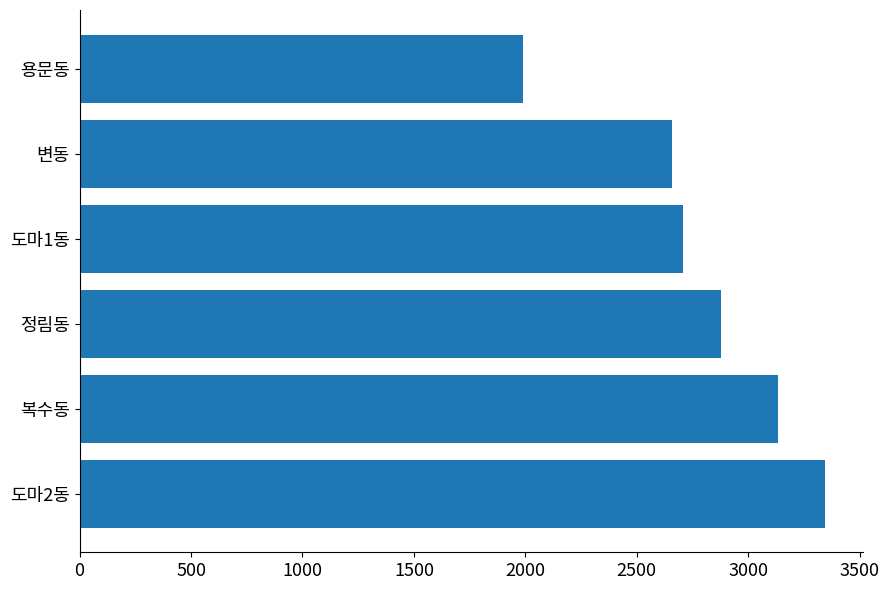

Which category has the lowest value across all series?

용문동